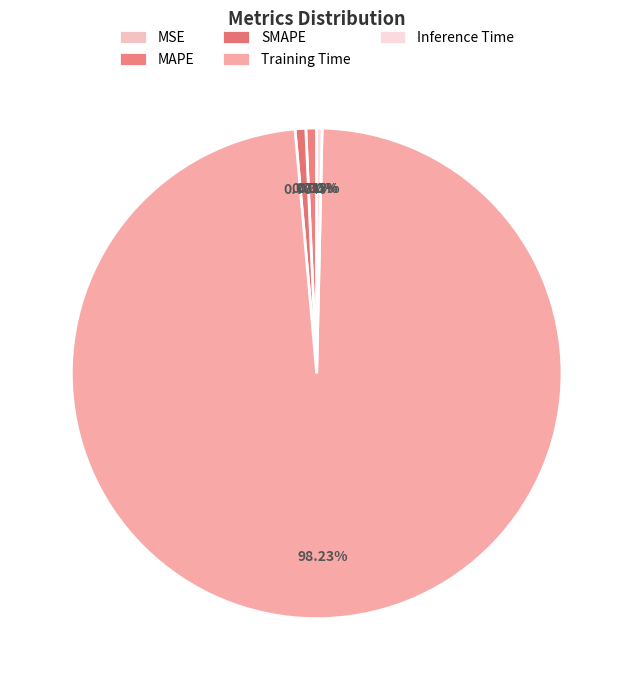

Count the number of slices in the pie.

5